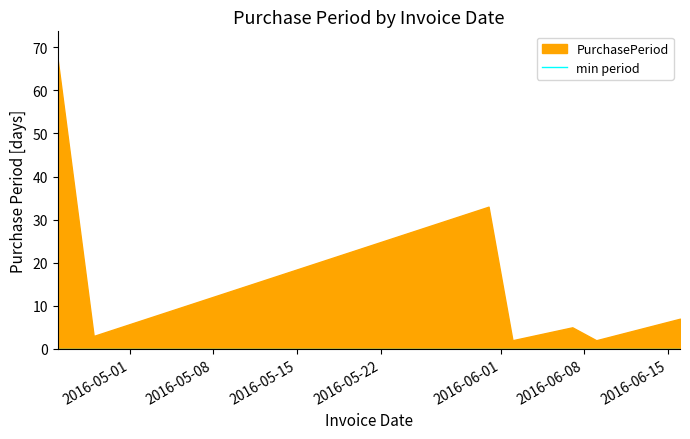

What is the average value?

17